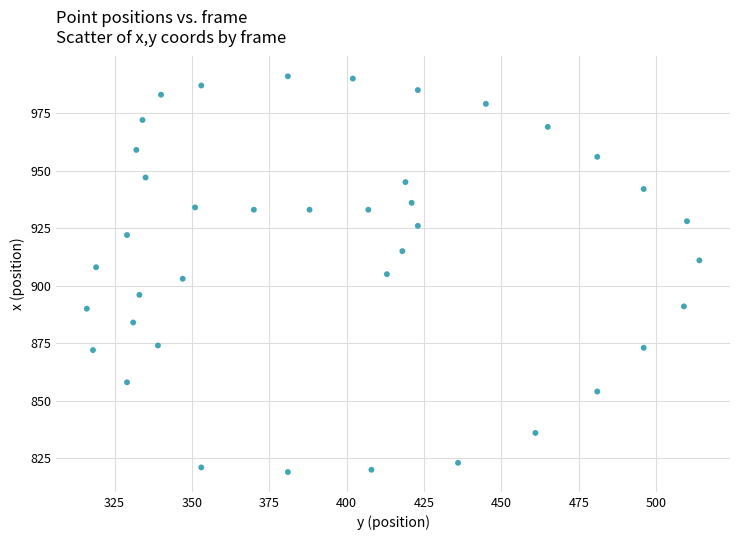

What is the range of Y values (max minus min)?

172